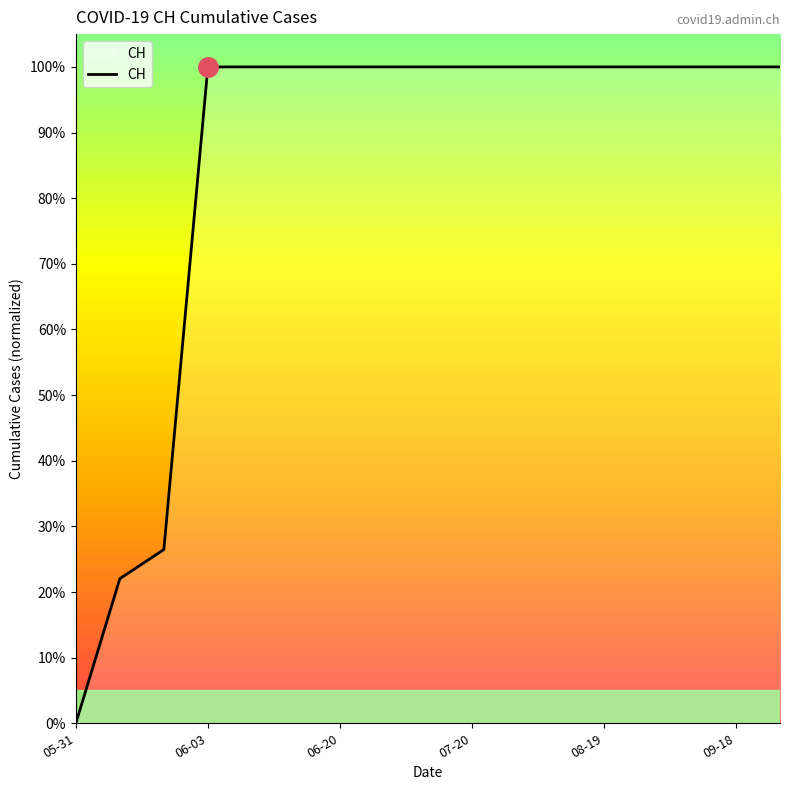

What is the sum of all values?

1448.5